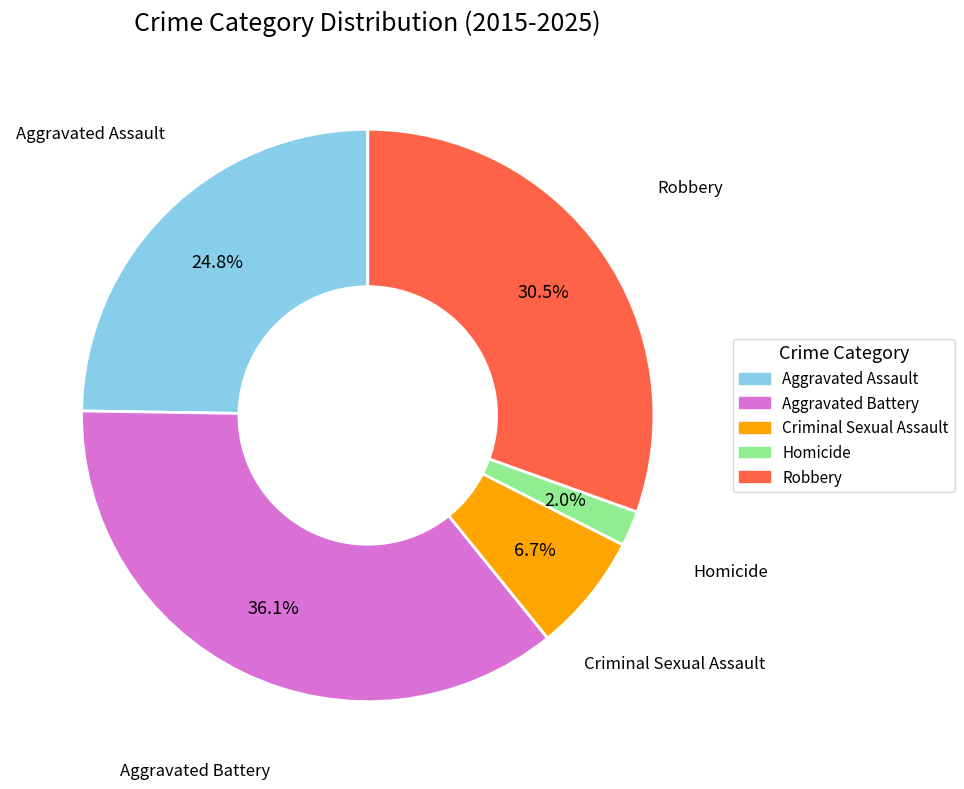

To the nearest percent, what is the average slice percentage?

20%